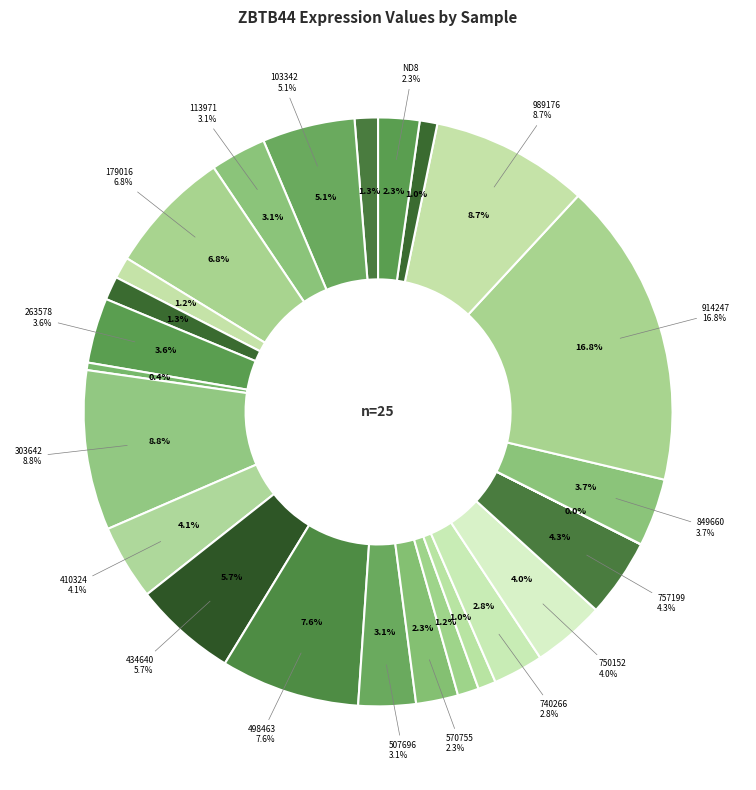

What is the change in value from 237983 to 570755?

+0.1